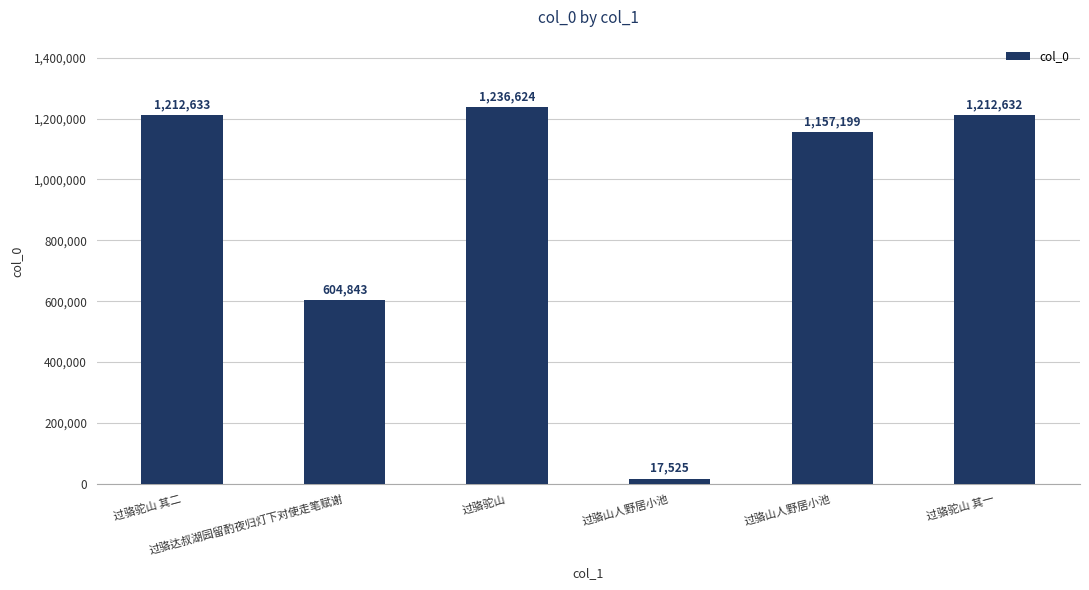

What is the minimum value shown in the chart?

17525